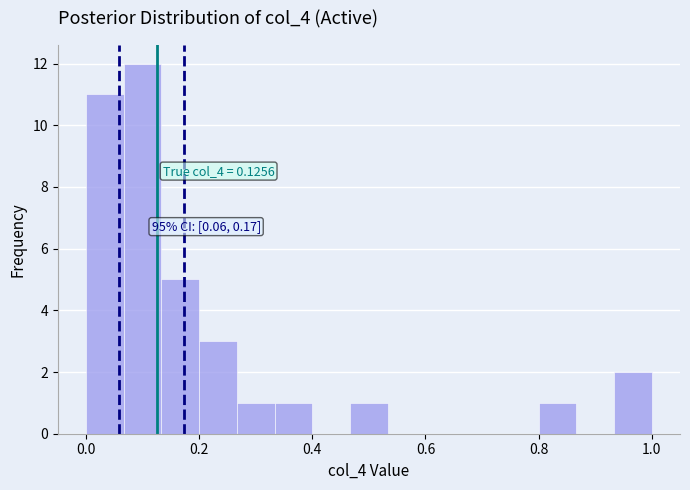

Read against the x-axis, roughly where is the centre of the tallest bar?

0.10